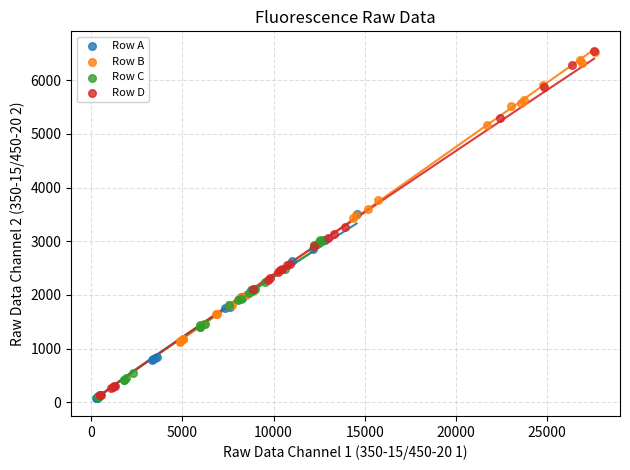

What are all the series names shown in the legend?

Row A, Row B, Row C, Row D